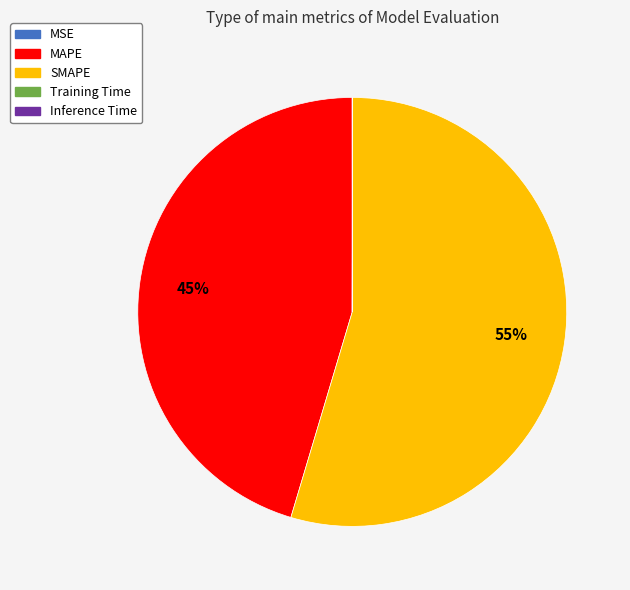

The MAPE slice represents 45% of the pie. True or false?

True